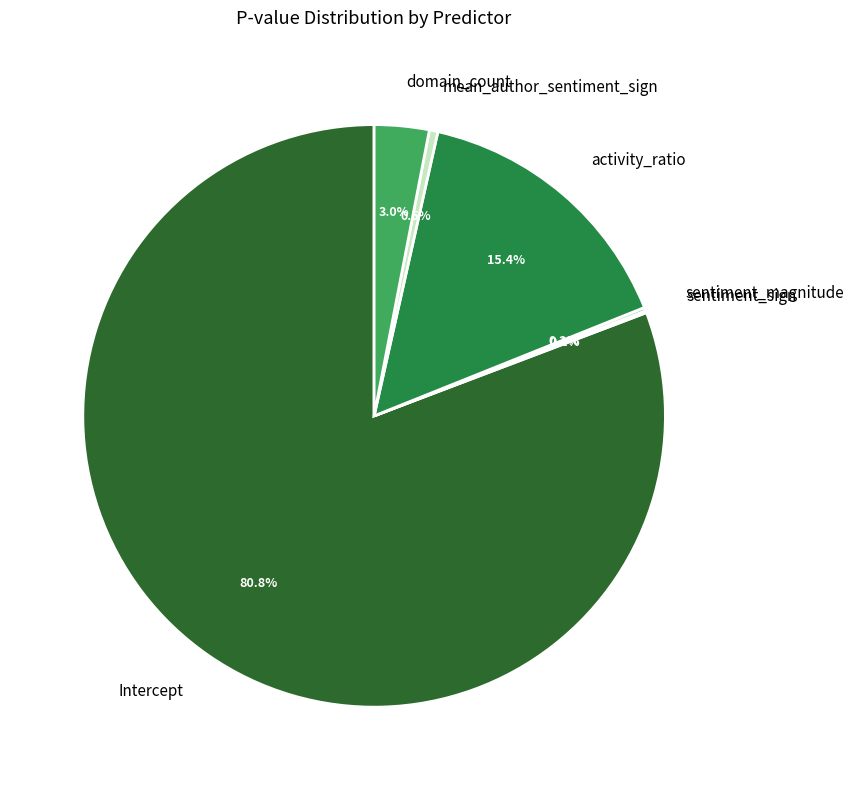

What is the largest slice in the pie chart?

Intercept